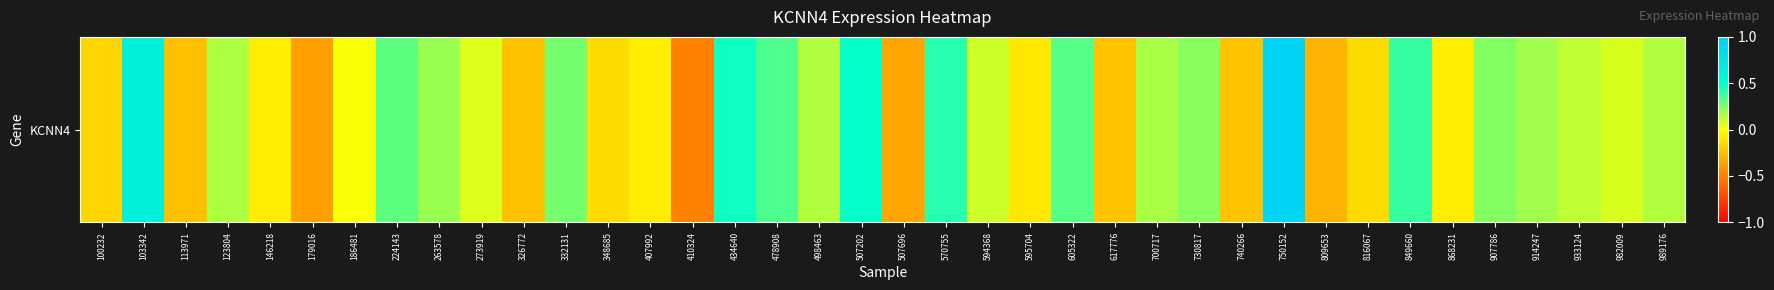

Rank the categories by value from lowest to highest.

410324, 179016, 507696, 809653, 113971, 326772, 617776, 740266, 100232, 348685, 816067, 595704, 146218, 868231, 407992, 186481, 273919, 982009, 594368, 933124, 498463, 989176, 123804, 700717, 914247, 263578, 730817, 907786, 332131, 224143, 605322, 478908, 849660, 570755, 434640, 507202, 103342, 750152